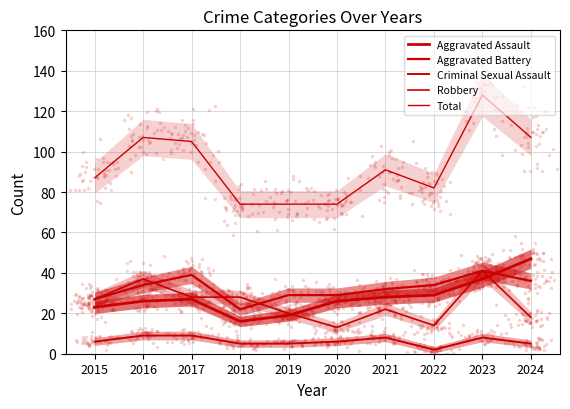

Which series has the widest spread of Y values?

Total